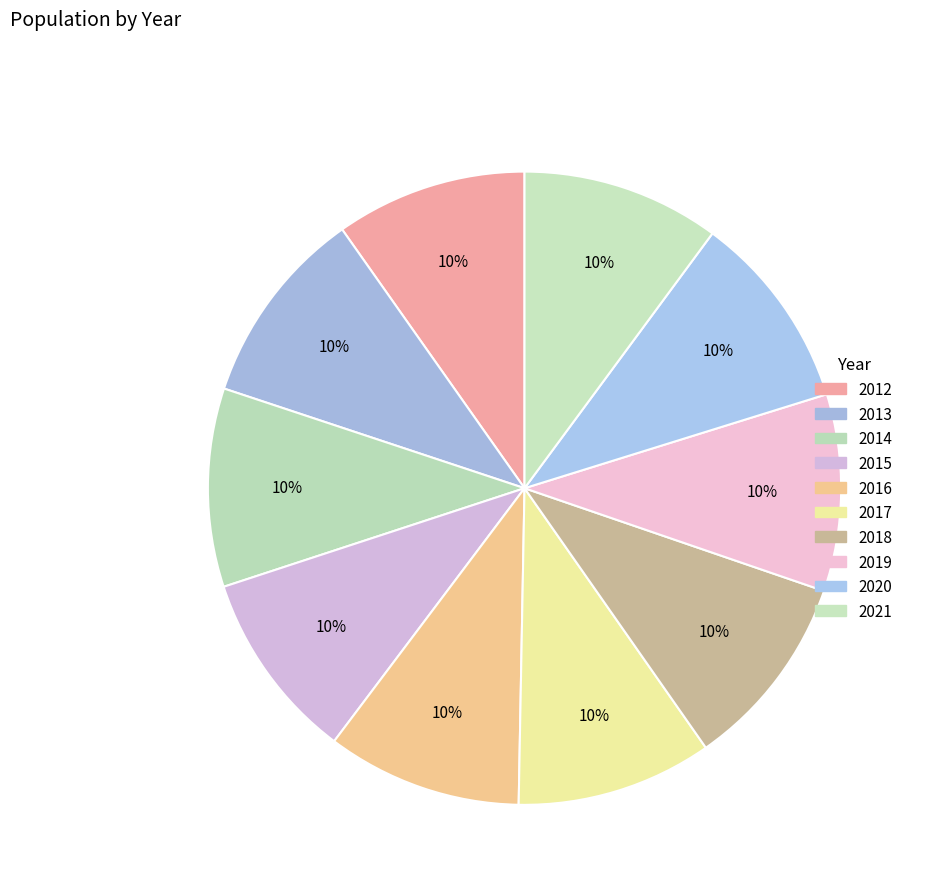

Which category has the biggest portion of the pie?

2014